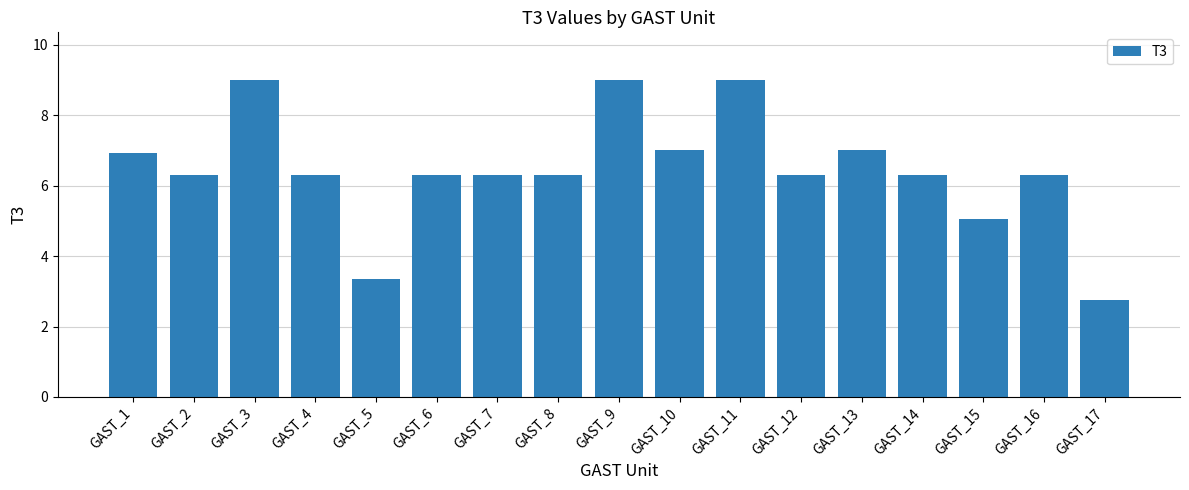

Approximately how many times larger is the value at GAST_2 compared to GAST_10?

0.9